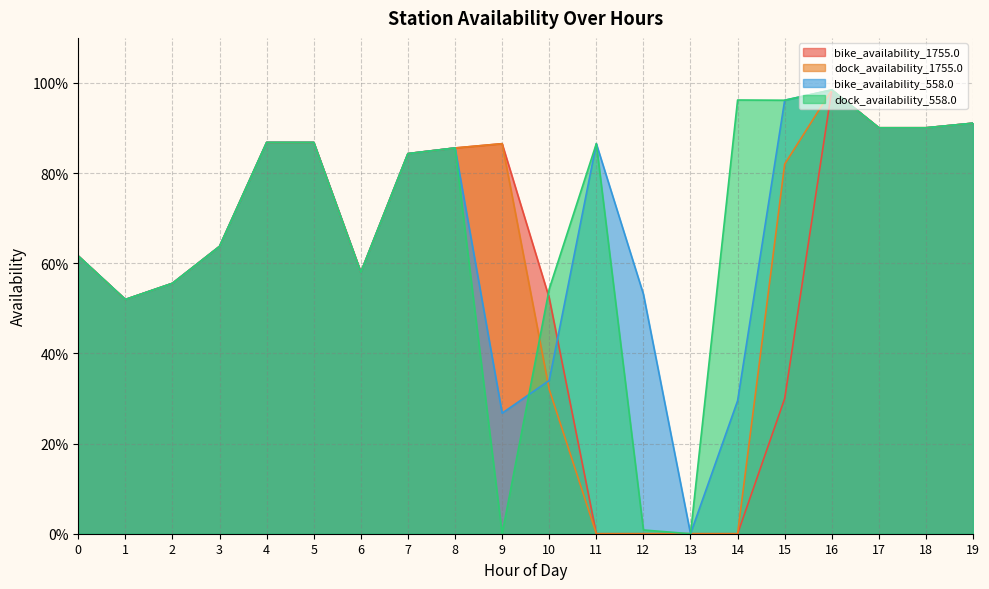

What is the spread (max minus min) of values at 14?

1.0